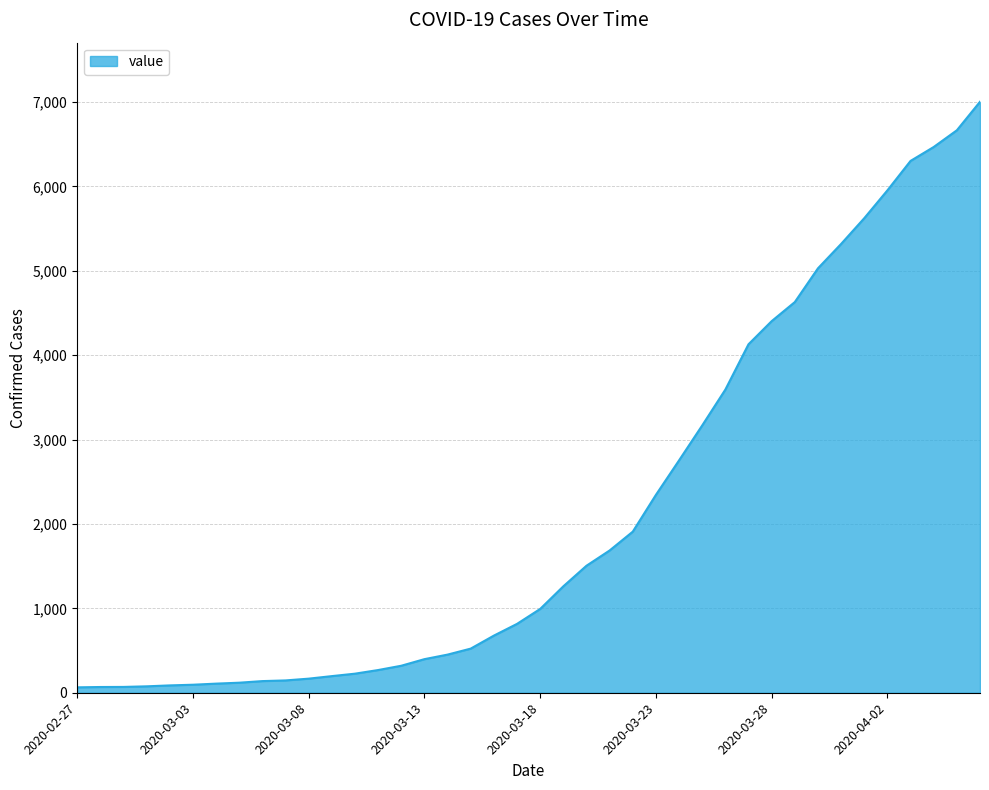

What is the greatest value displayed?

7004